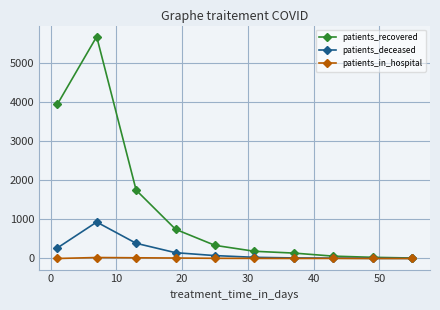

What is the maximum value for patients_deceased?

930